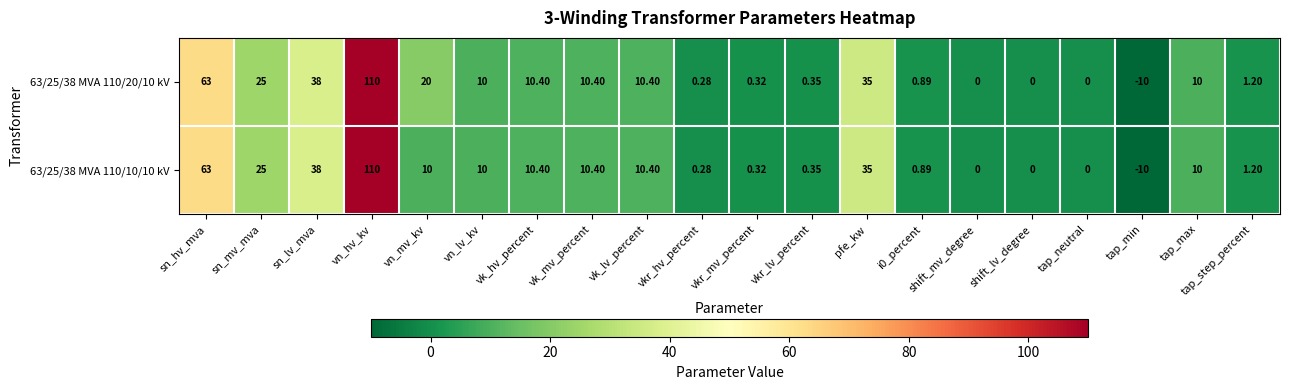

At which category is the sum across all series the highest?

vn_hv_kv